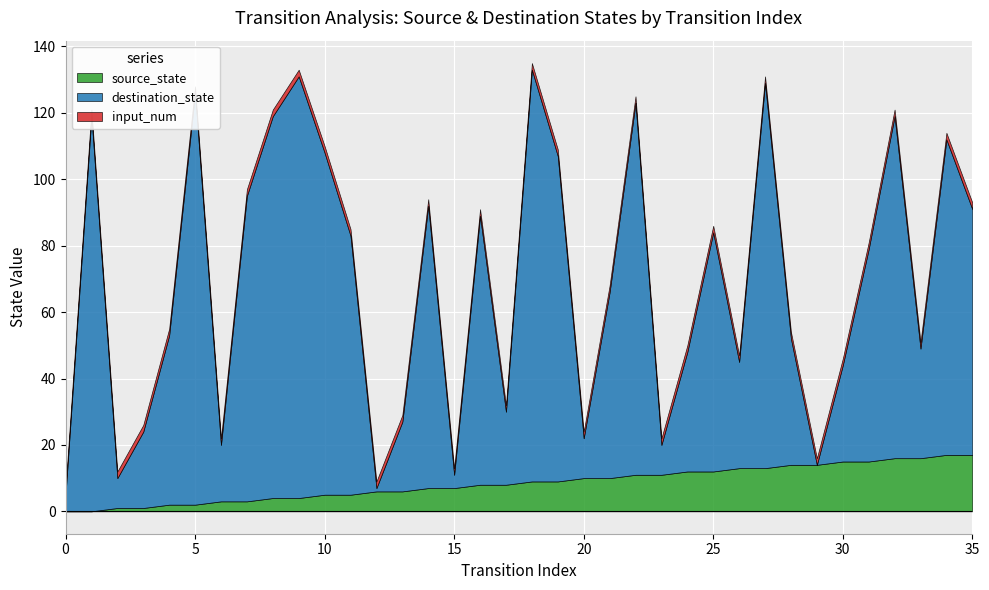

True or false: input_num has a value of 2 at 27.

True